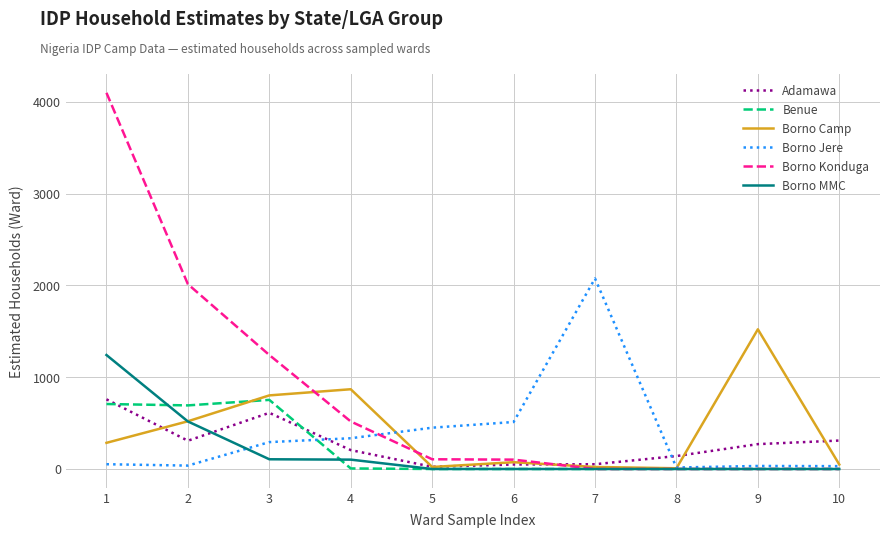

What are all the series names shown in the legend?

Adamawa, Benue, Borno Camp, Borno Jere, Borno Konduga, Borno MMC